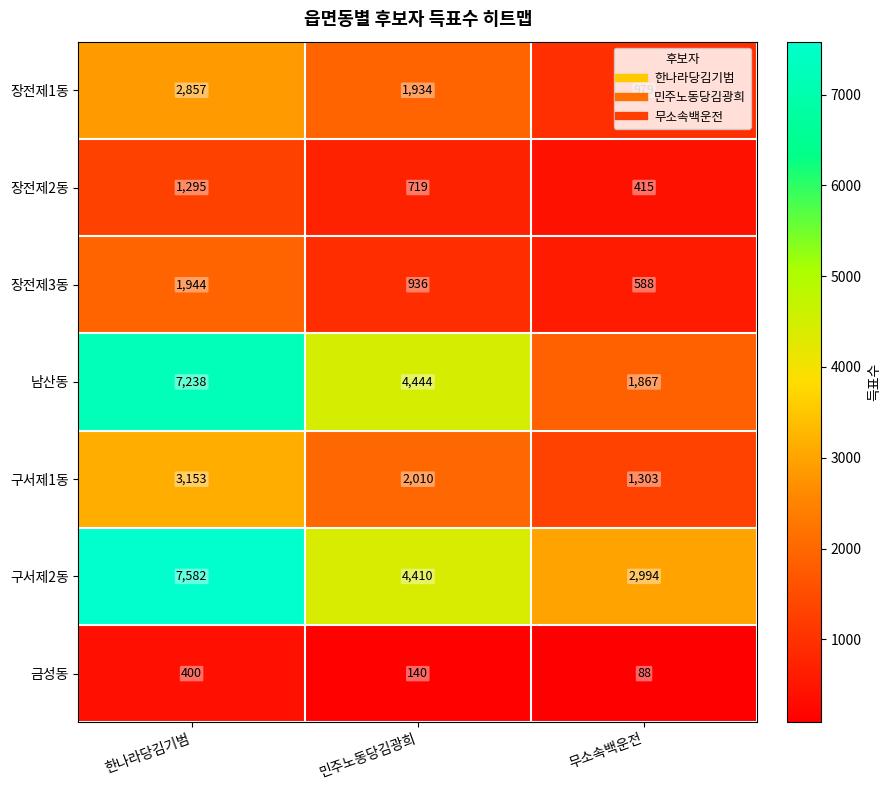

At which category does the chart reach its minimum across all series?

무소속백운전